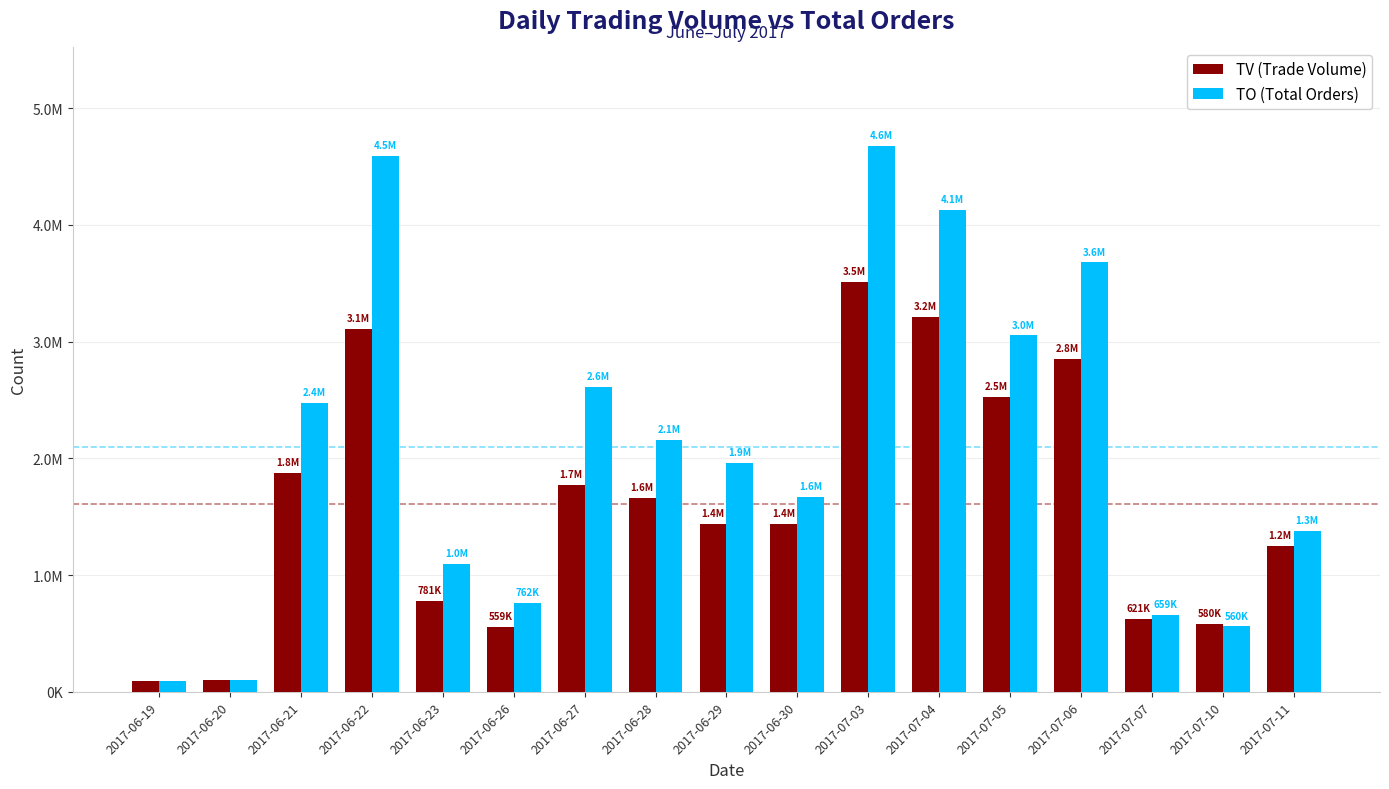

The value of TO (Total Orders) at 2017-07-05 is 1973071. True or false?

False